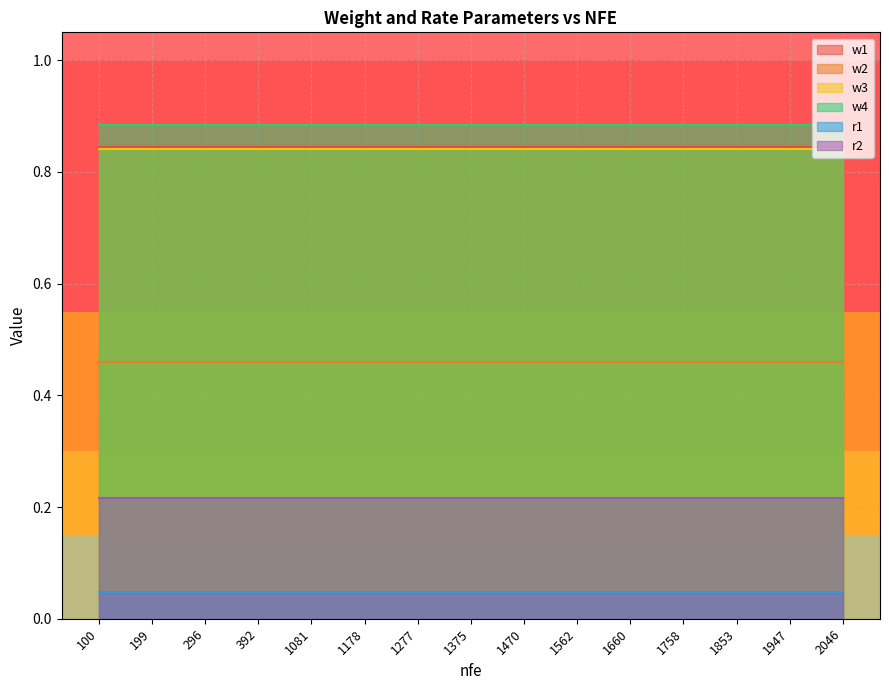

What is the maximum value for w1?

0.8